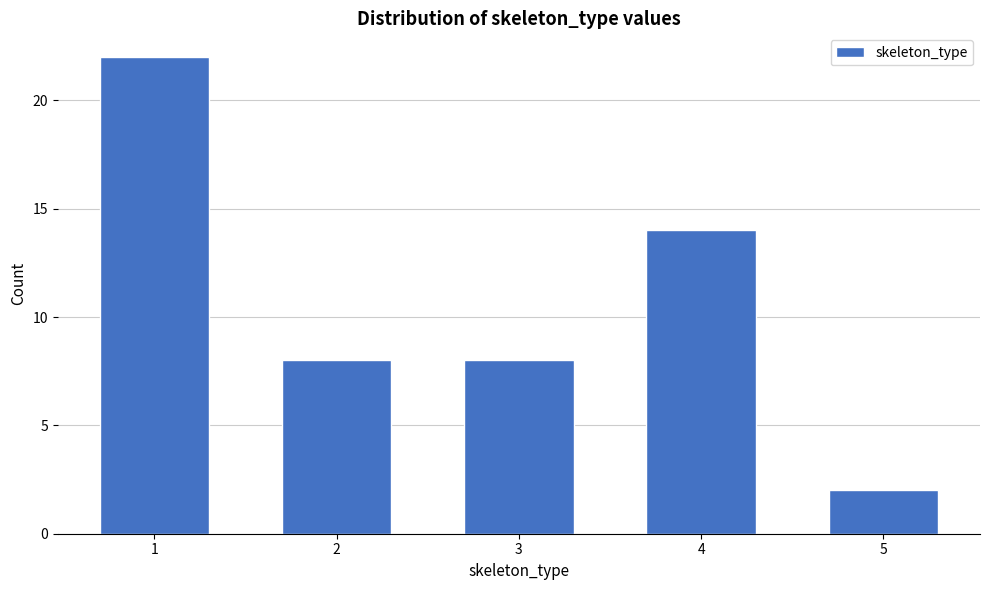

Reading left to right, transcribe all the data shown in this chart.

22	8	8	14	2